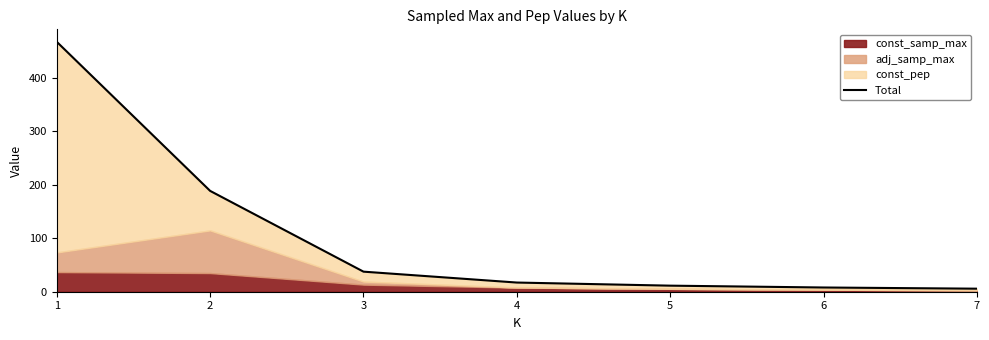

Reading left to right, list all the values displayed in this chart.

1=467.7	2=188.7	3=37.6	4=17.2	5=11.3	6=7.9	7=5.7